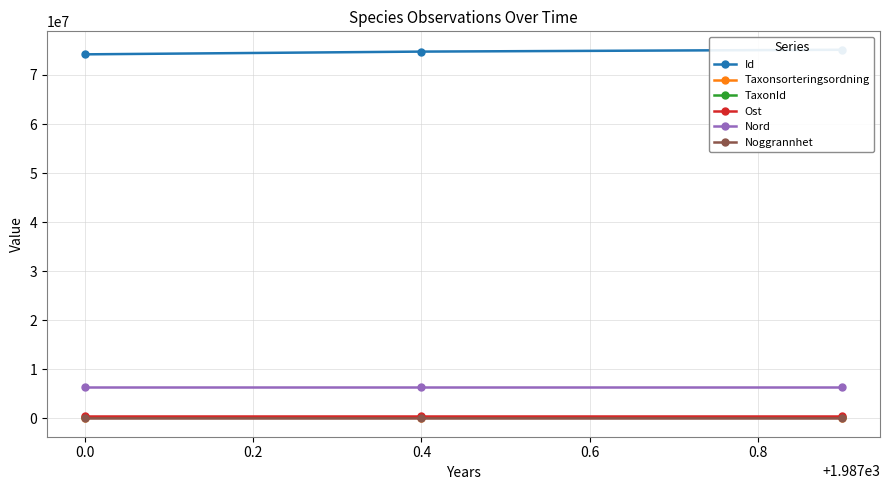

True or false: Nord has a value of 6329460 at 0.0.

True